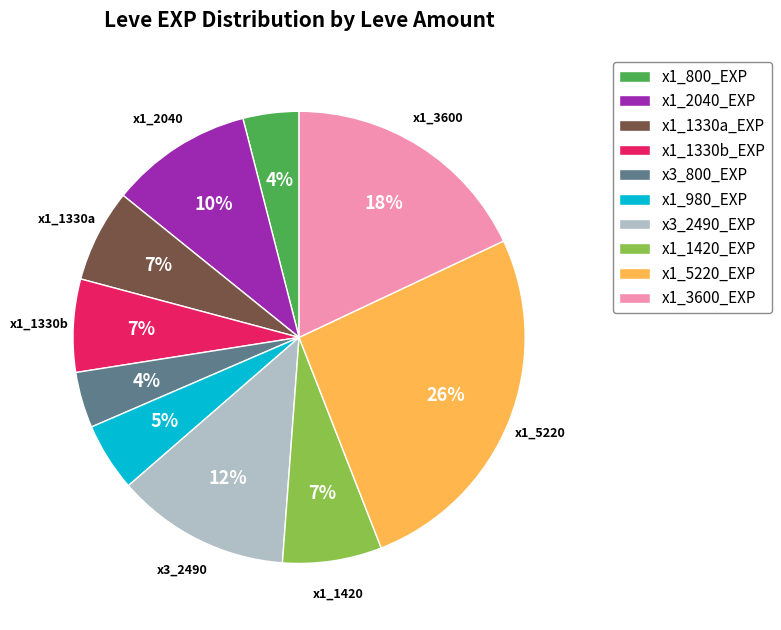

Which category has the biggest portion of the pie?

x1_5220_EXP